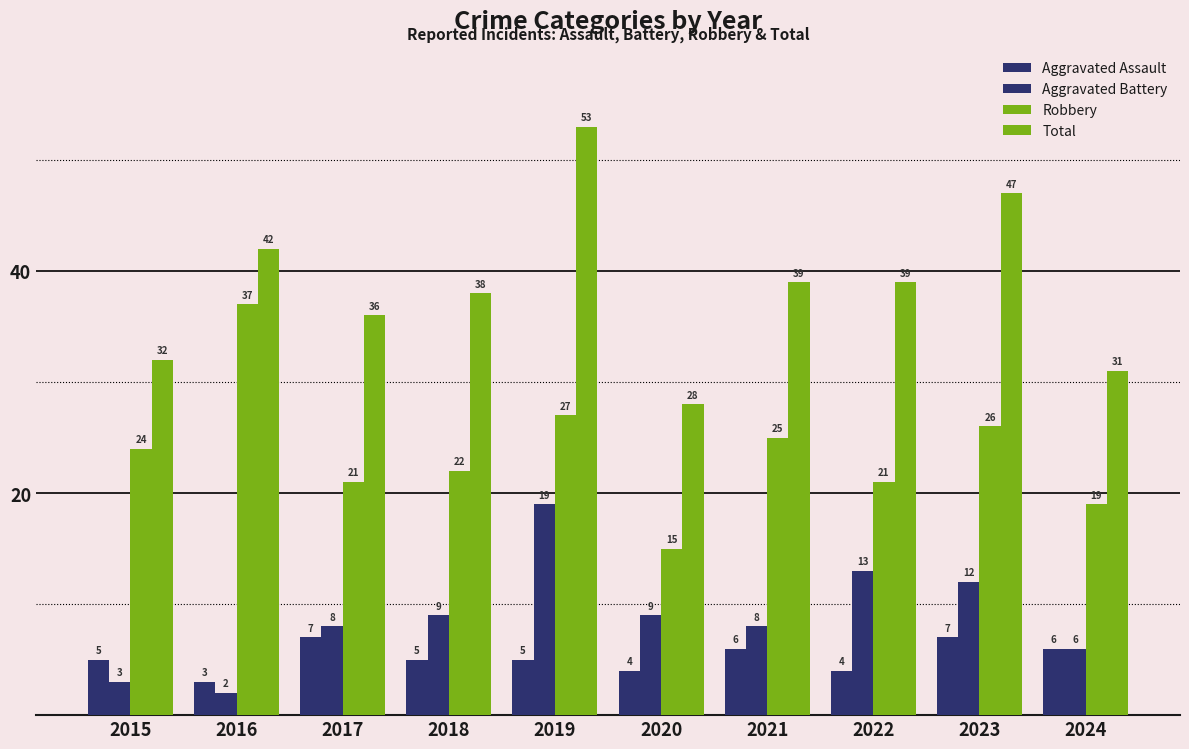

How many values in the Total series are below 39?

5